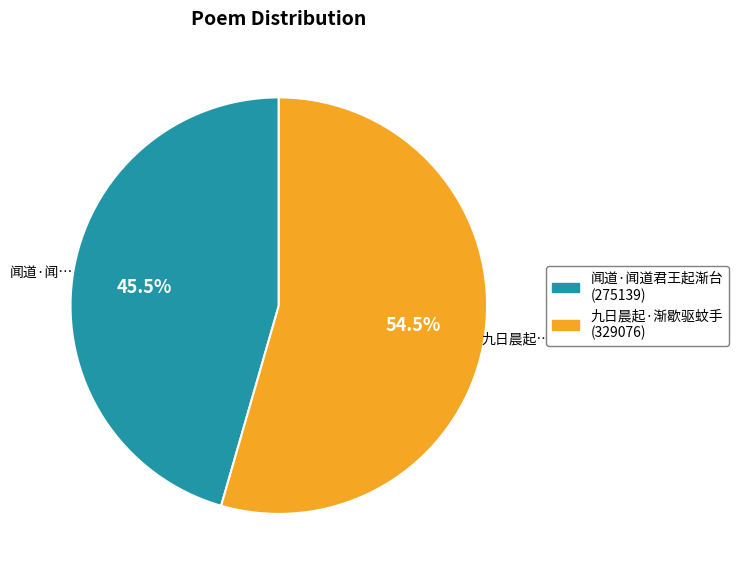

To the nearest percent, what is the average slice percentage?

50%